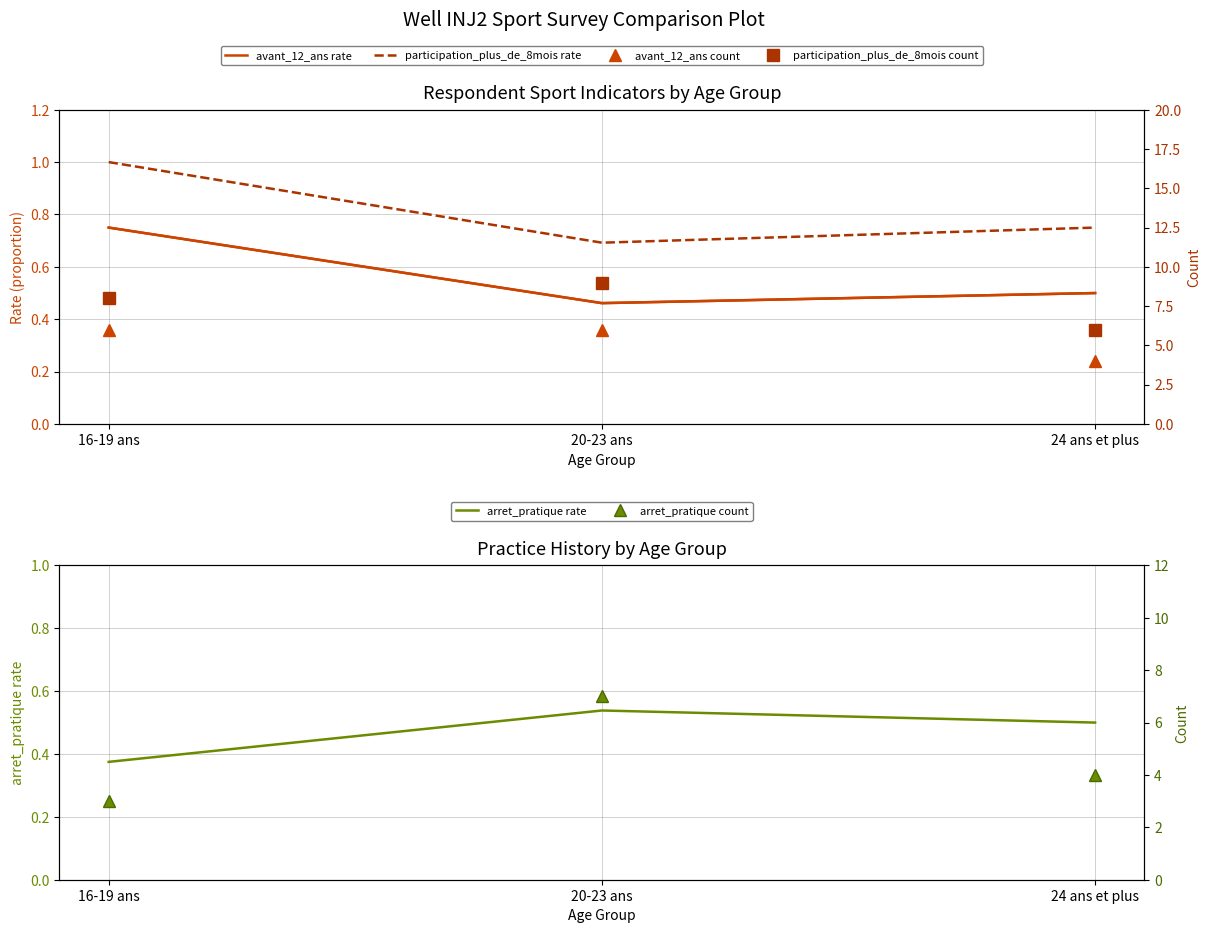

Reading left to right, list all the values displayed in this chart.

avant_12_ans rate: 0.8	0.5	0.5
participation_plus_de_8mois rate: 1.0	0.7	0.8
arret_pratique rate: 0.4	0.5	0.5
avant_12_ans count: 6.0	6.0	4.0
participation_plus_de_8mois count: 8.0	9.0	6.0
arret_pratique count: 3.0	7.0	4.0